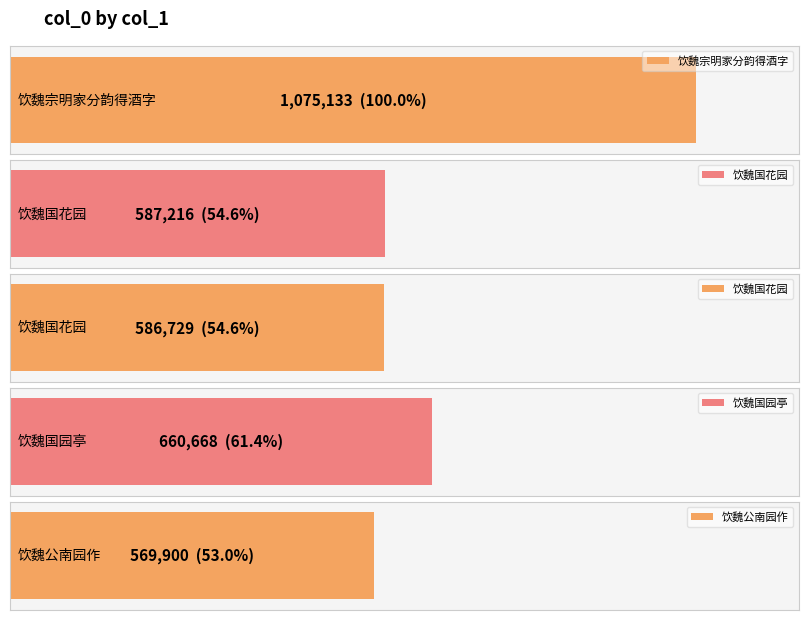

The chart shows a value of 169887 at 饮魏国花园. True or false?

False